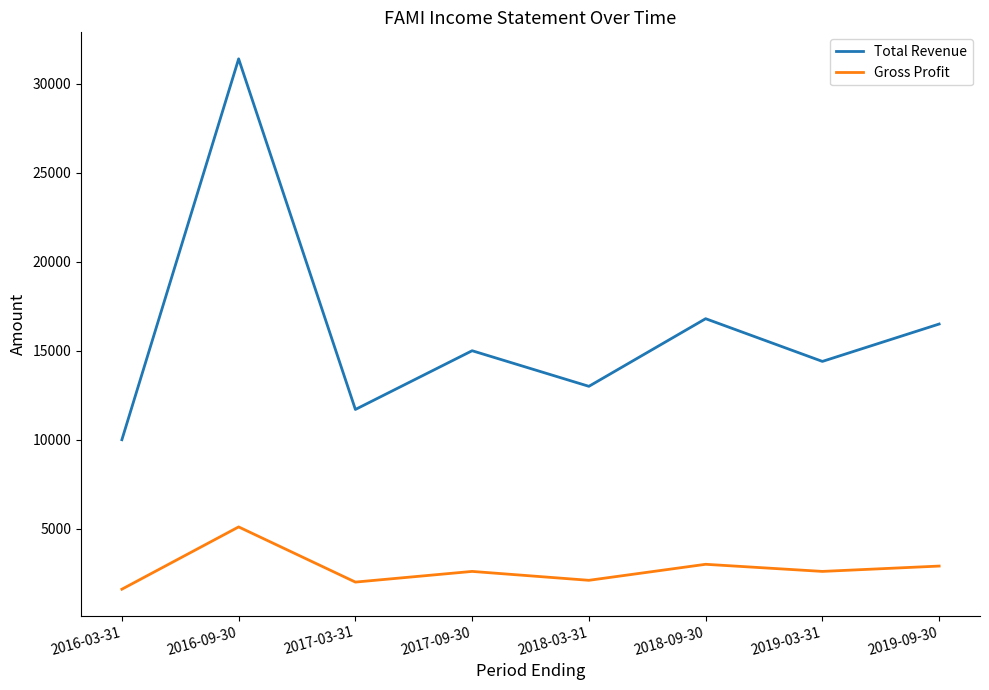

Which series changed the most between 2017-03-31 and 2019-03-31?

Total Revenue